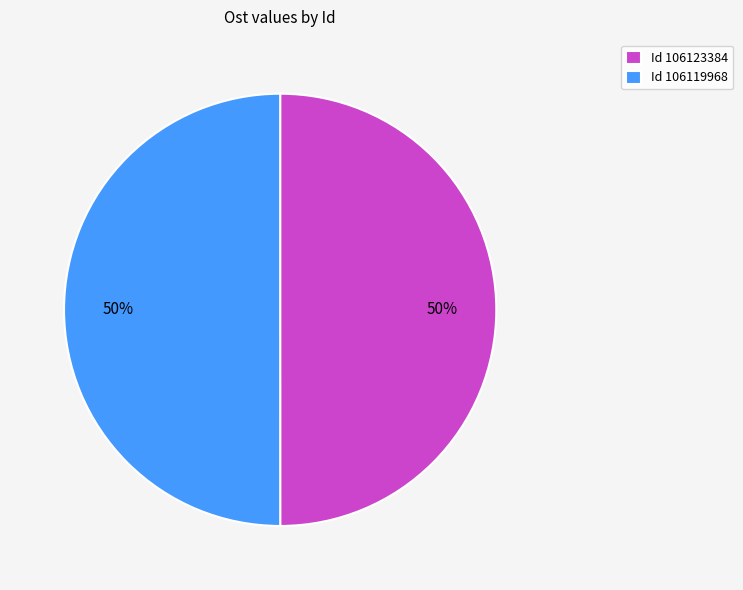

Is it true that Id 106119968 is 50% of the pie?

True